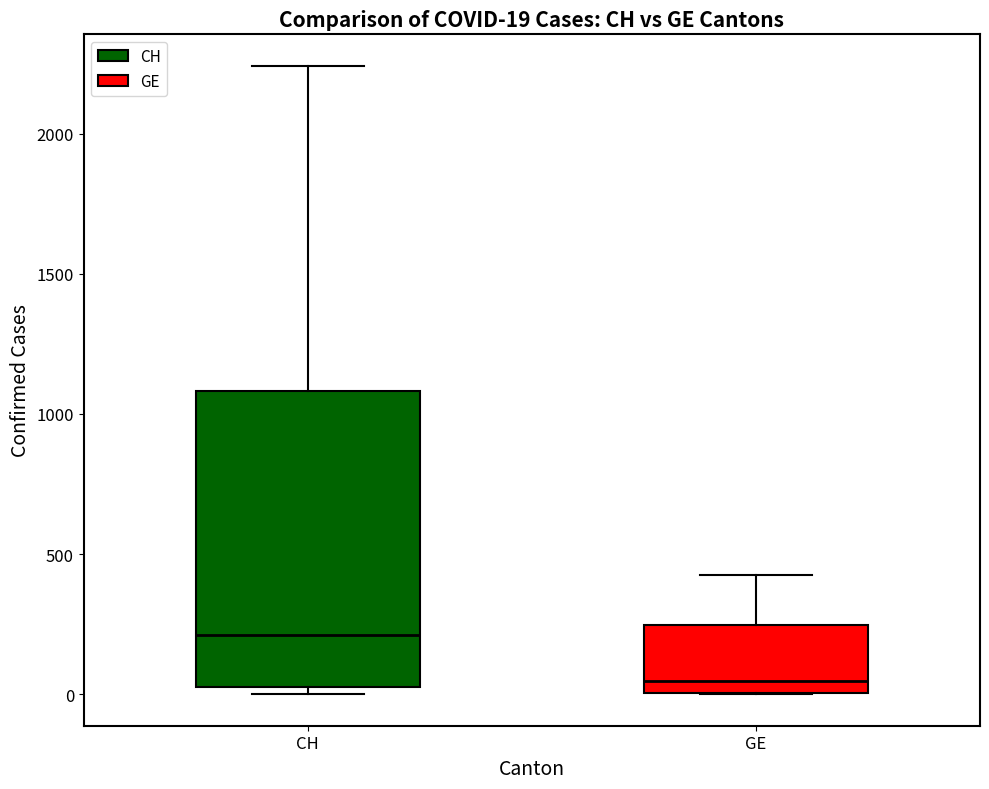

Which box's median line is the lowest?

GE